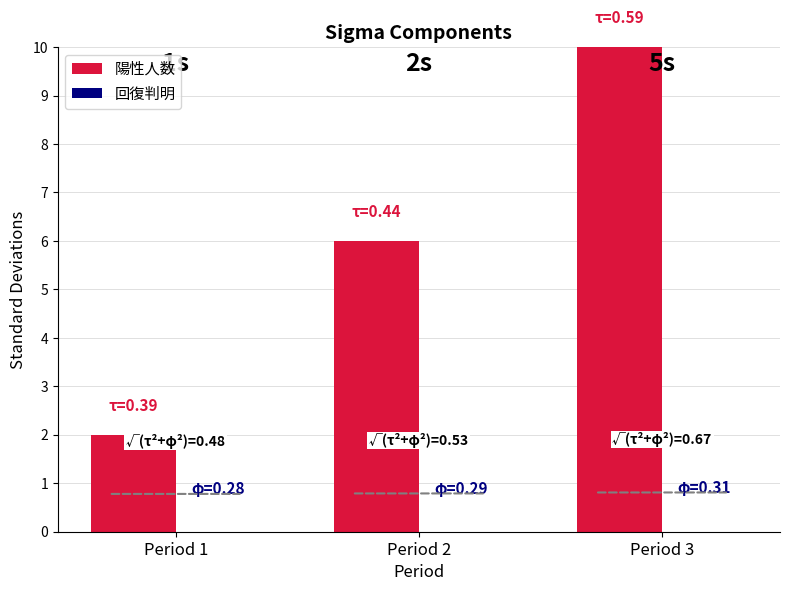

Rank the categories by value from lowest to highest.

Period 1, Period 2, Period 3